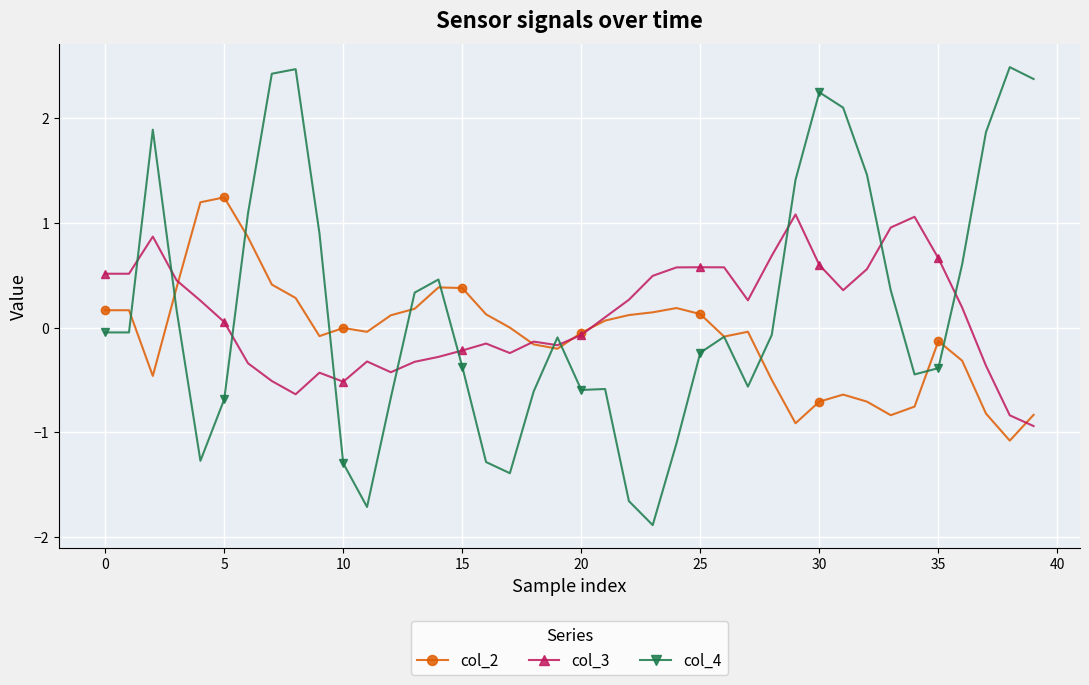

True or false: col_3 has more than 2 points higher than both neighbors.

True